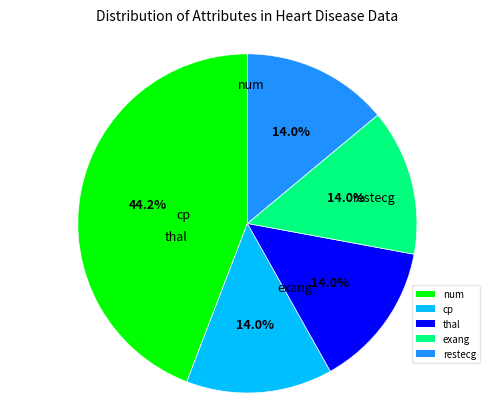

What is the largest slice in the pie chart?

num